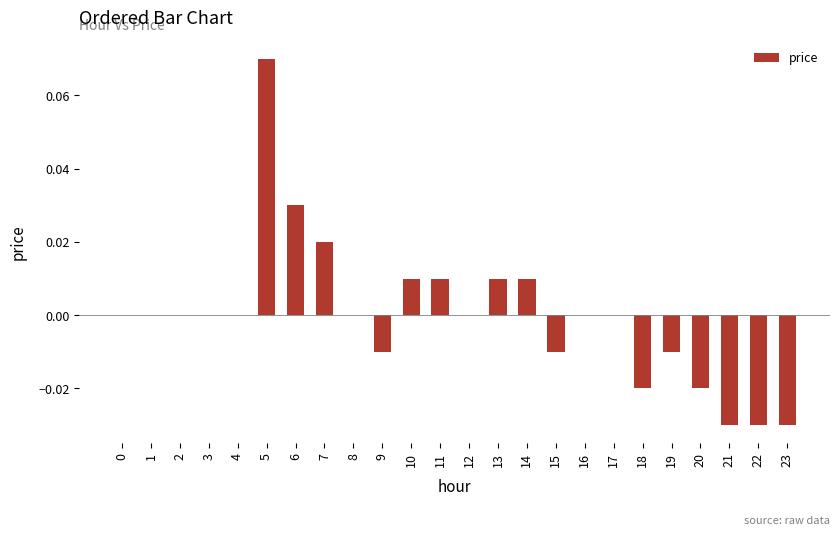

The value at 19 is -0.0. True or false?

True